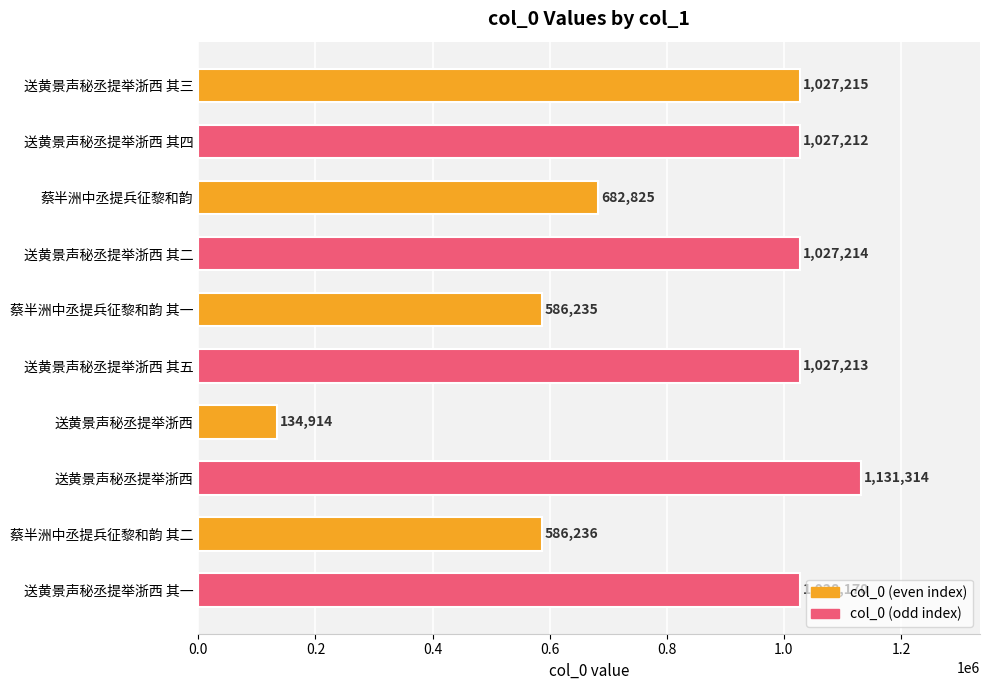

Are the bars horizontal?

Yes